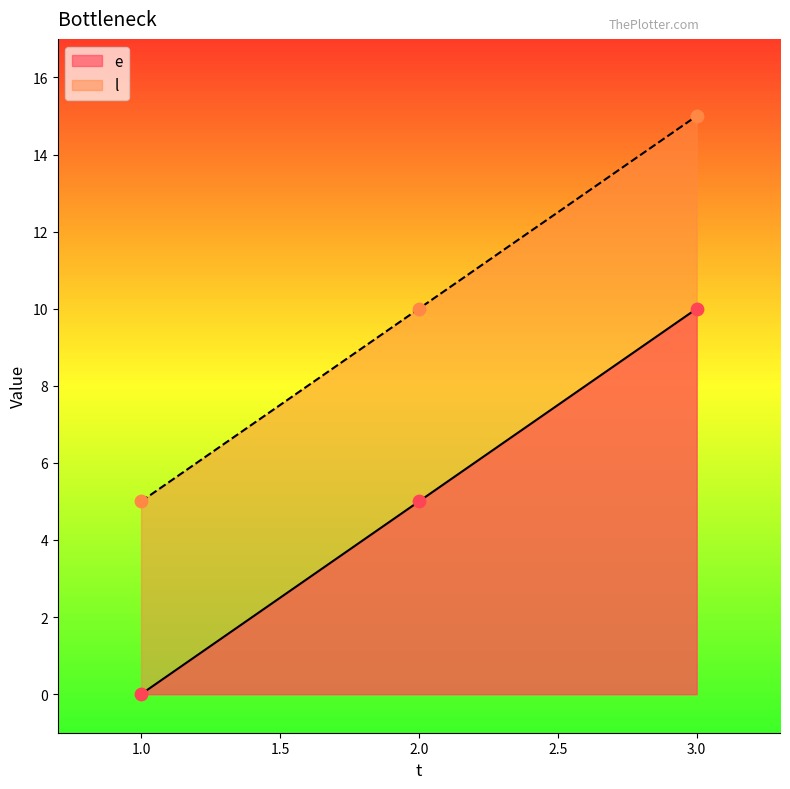

Is the value of e at 2 greater than the value of l at 1?

No